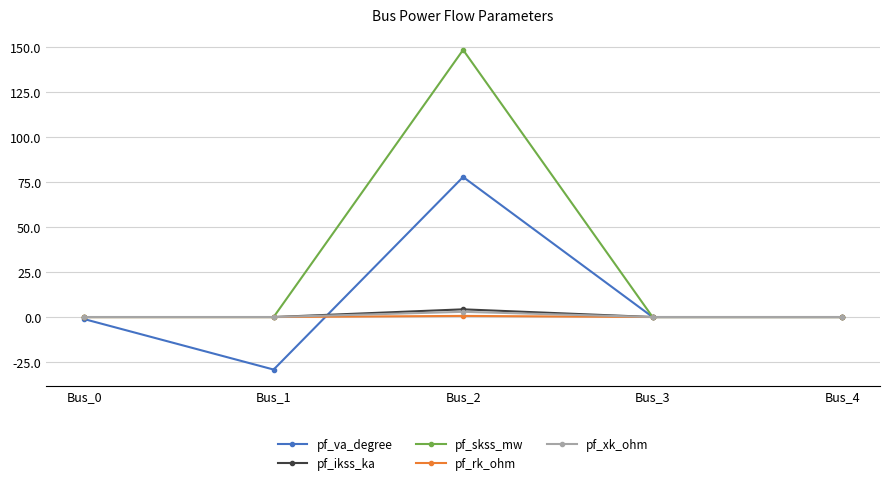

What is the value of the pf_skss_mw point at the 3rd from the left?

148.4